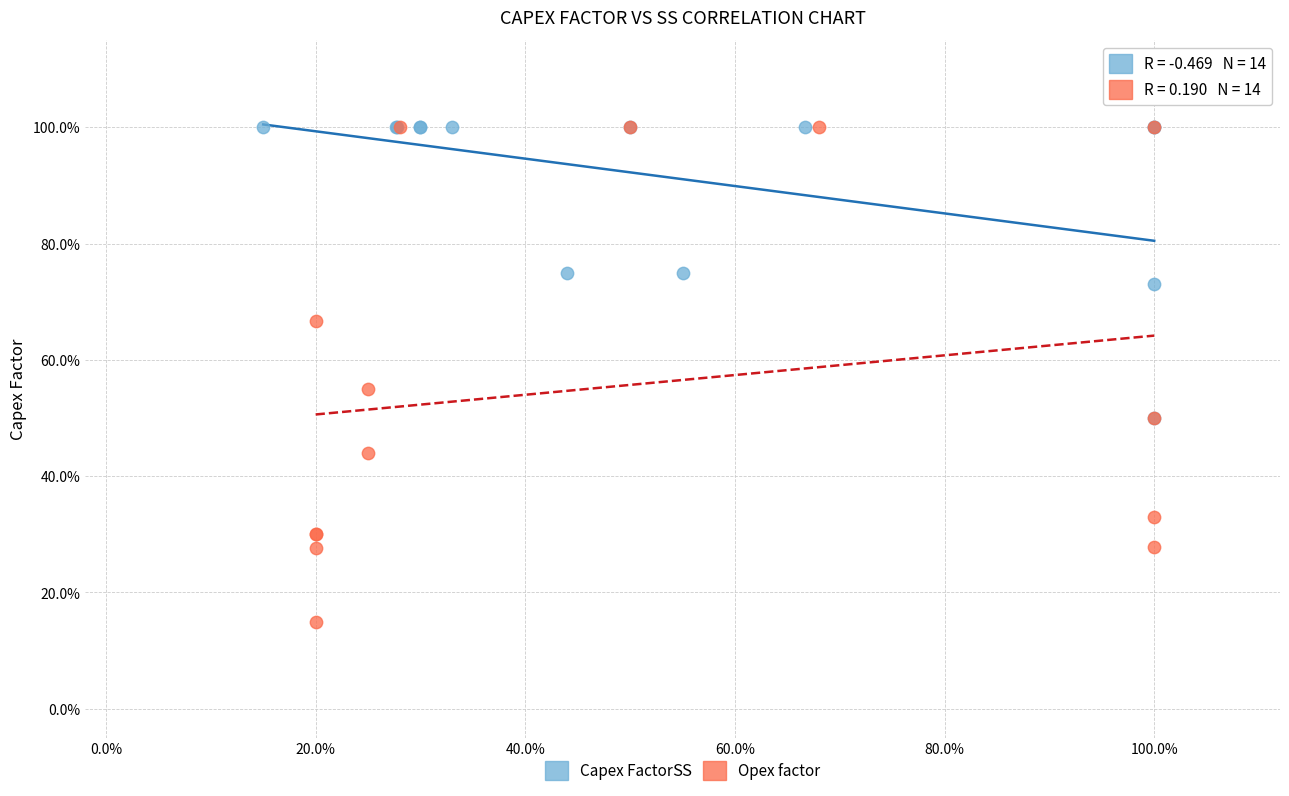

Which series reaches the minimum Y coordinate?

Opex factor